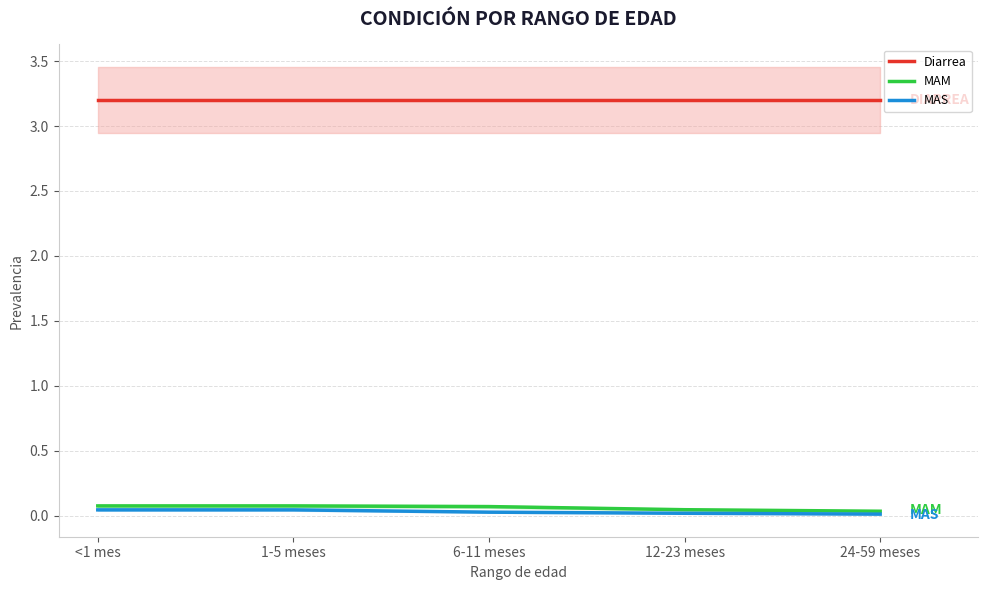

Is it true that Diarrea equals 3.2 at 12-23 meses?

True